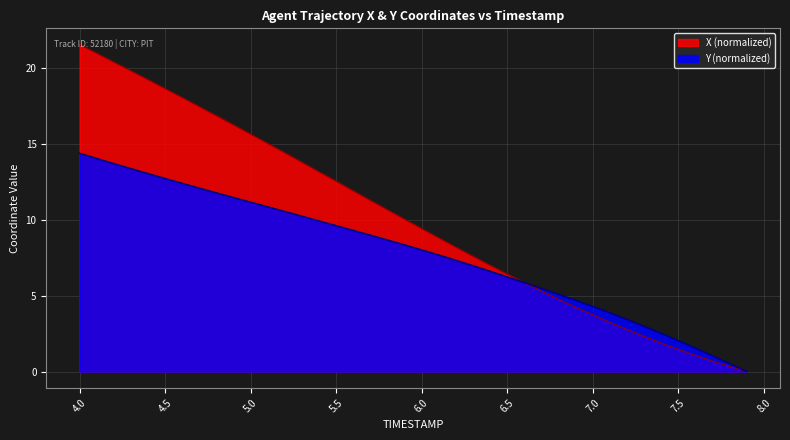

Between 6.6 and 4.9, which is larger?

4.9